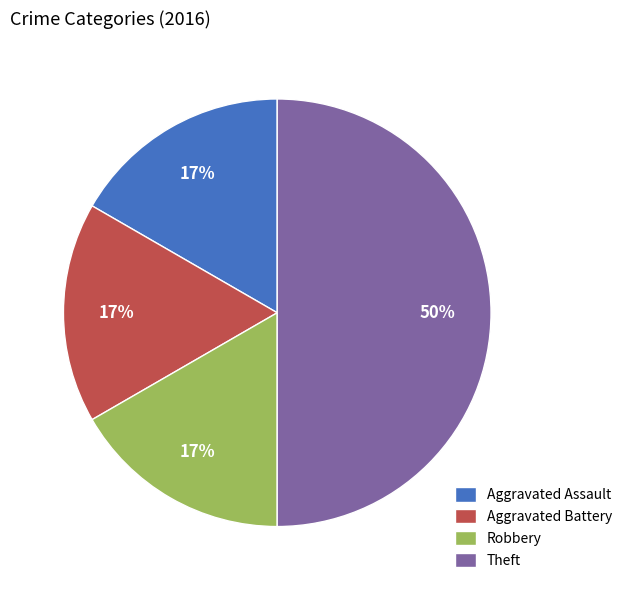

Which category has the biggest portion of the pie?

Theft